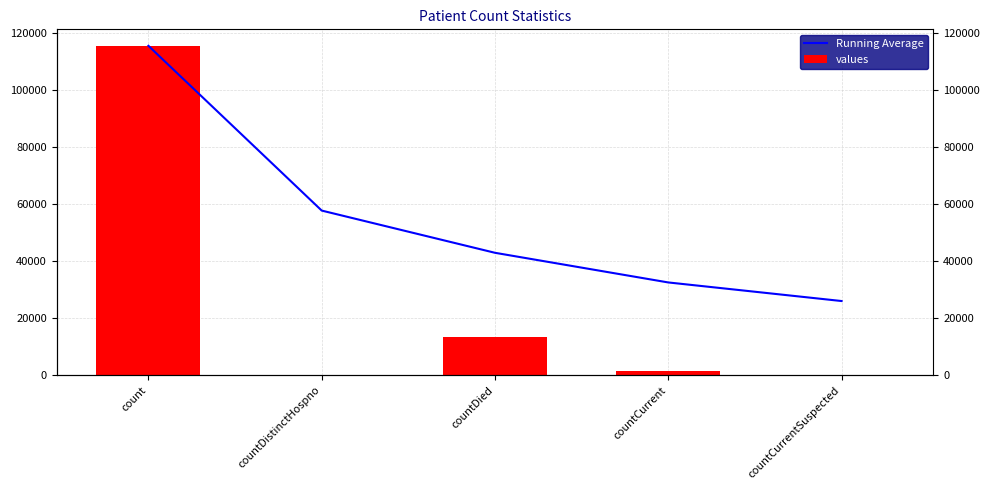

What position from the left is countCurrentSuspected?

5